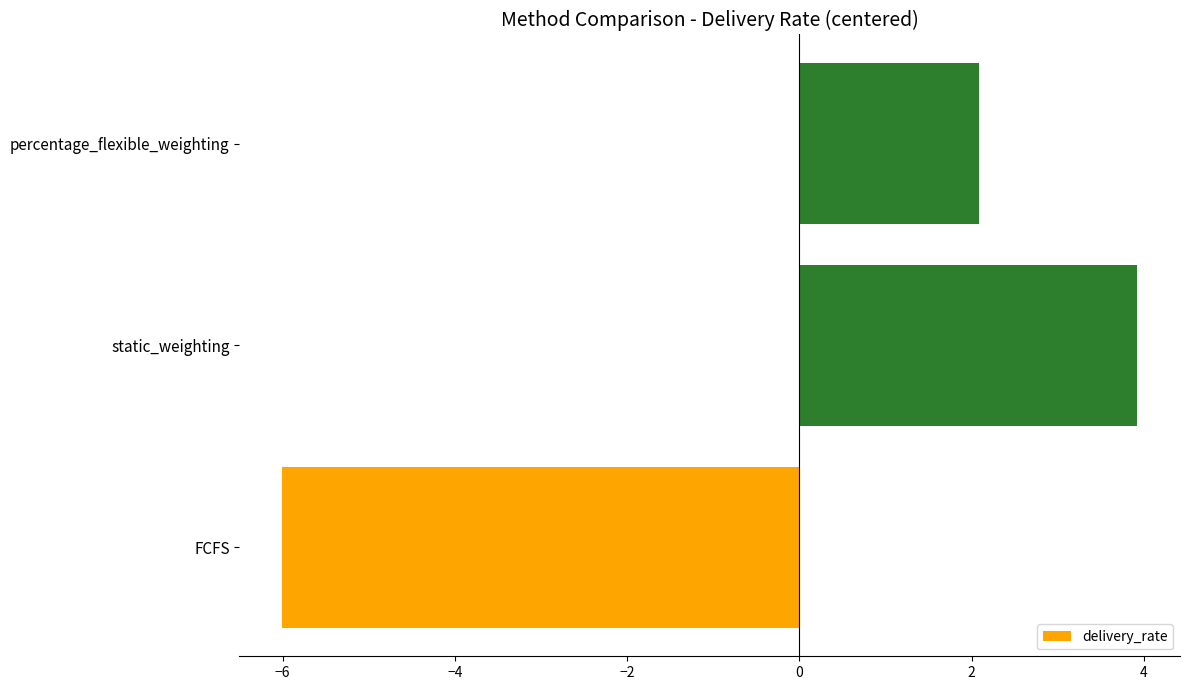

What is the difference between the second highest and minimum values?

8.1